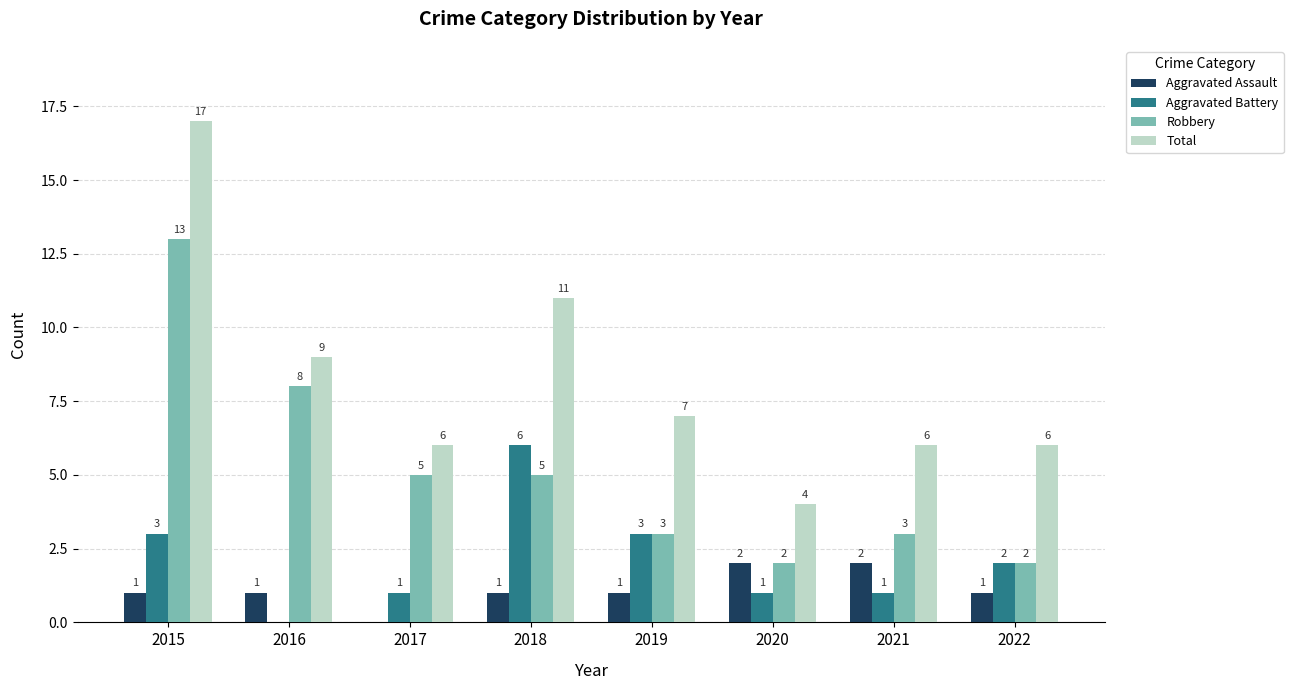

Between 2016 and 2018, which series saw the biggest shift?

Aggravated Battery